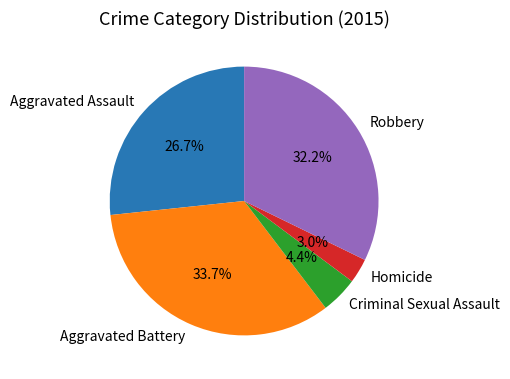

How much of the chart is everything except Robbery?

67.8%